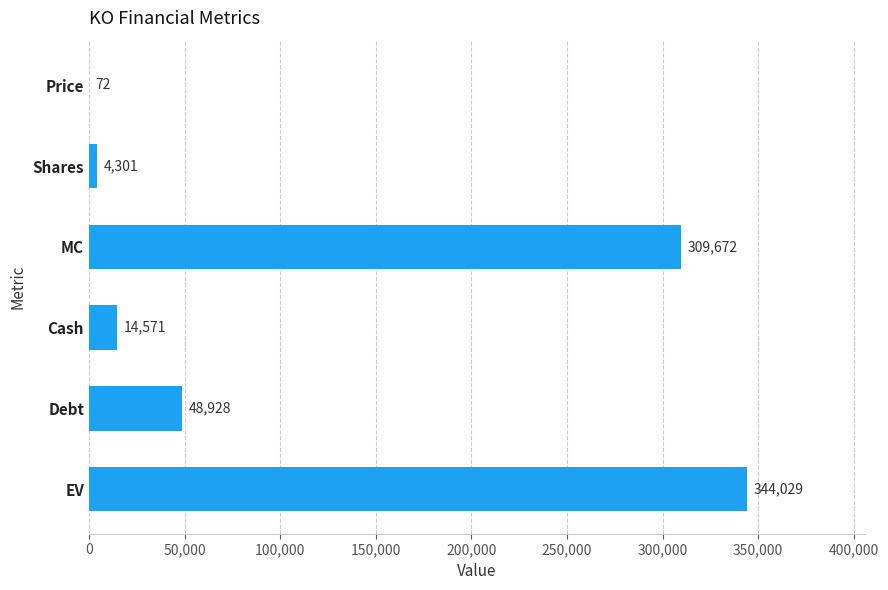

Where is the data nearest to the value 172050?

Debt